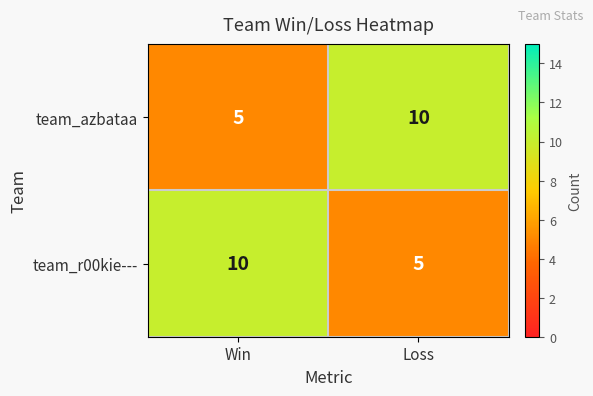

What is the difference between the team_azbataa values at Win and Loss?

5